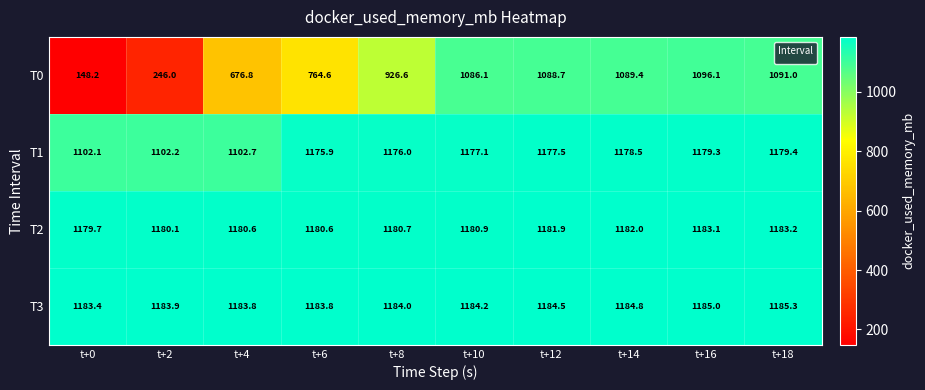

Where does the data first go above 1184?

t+10